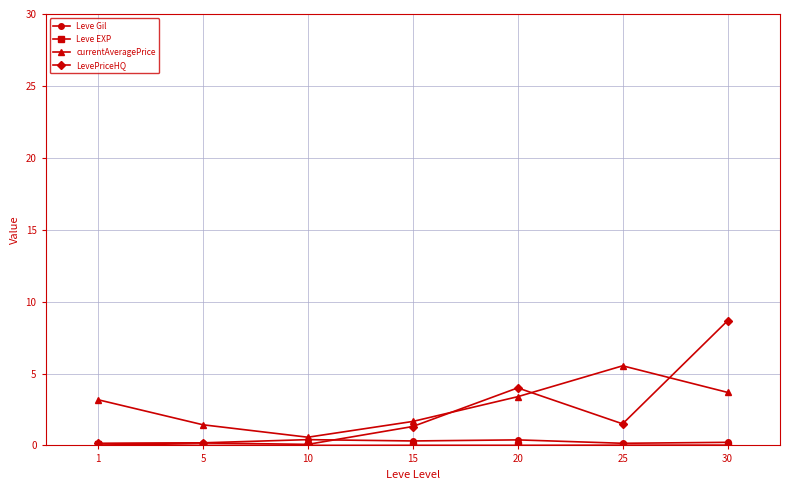

The Leve Gil series shows 0.1 at 1. True or false?

True